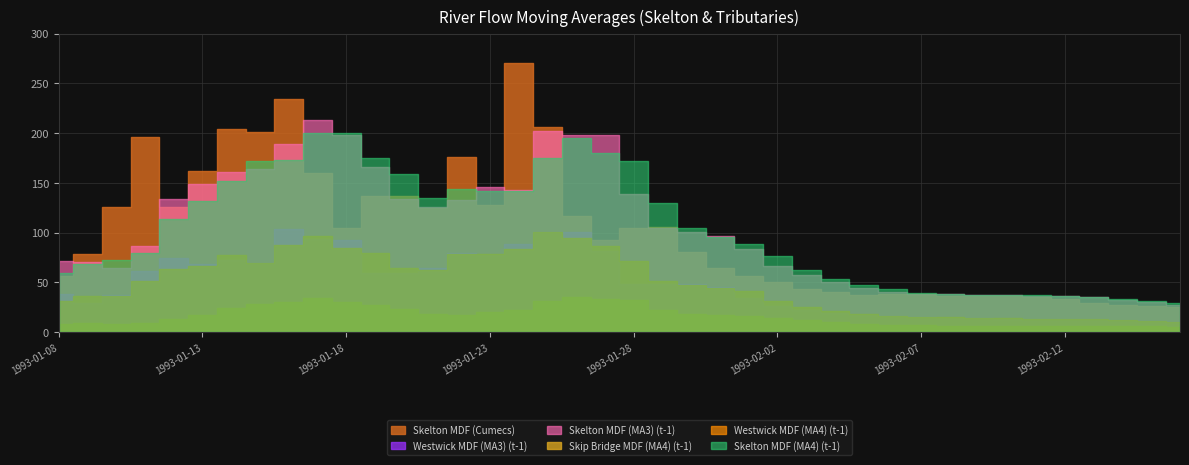

At which label is Skelton MDF (MA3) (t-1) closest to 120?

1993-01-21